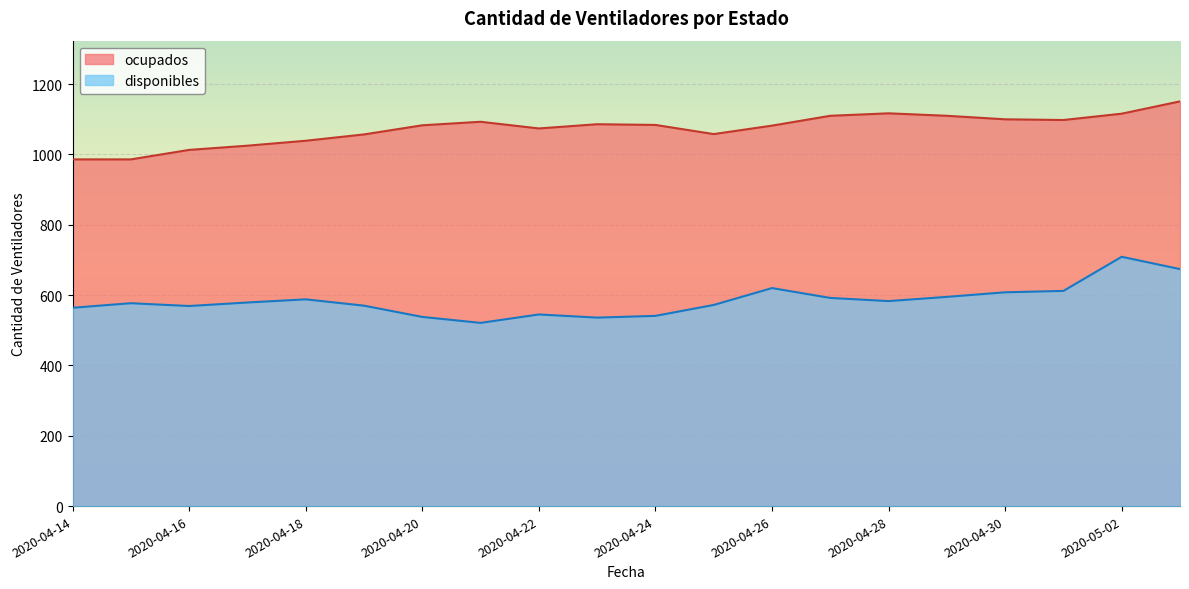

Which series has the largest total across all categories?

ocupados